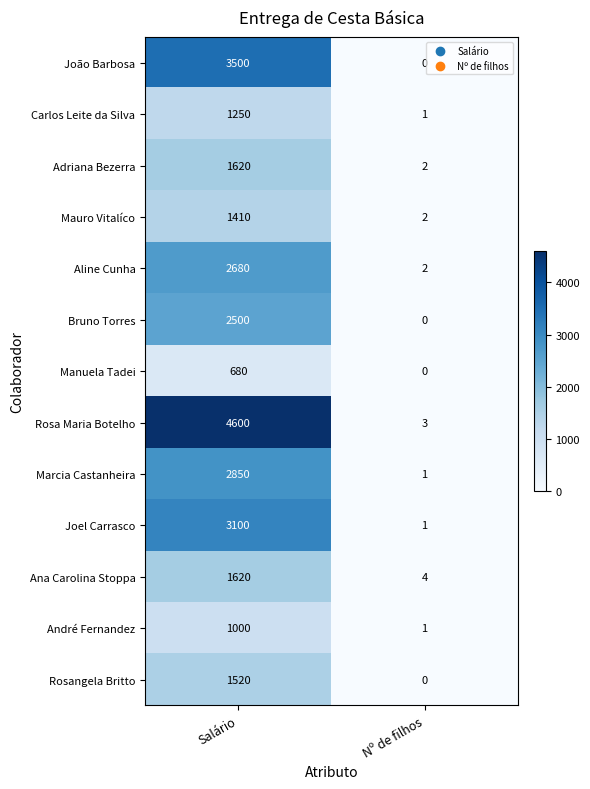

At how many categories does at least one series exceed 2474?

1